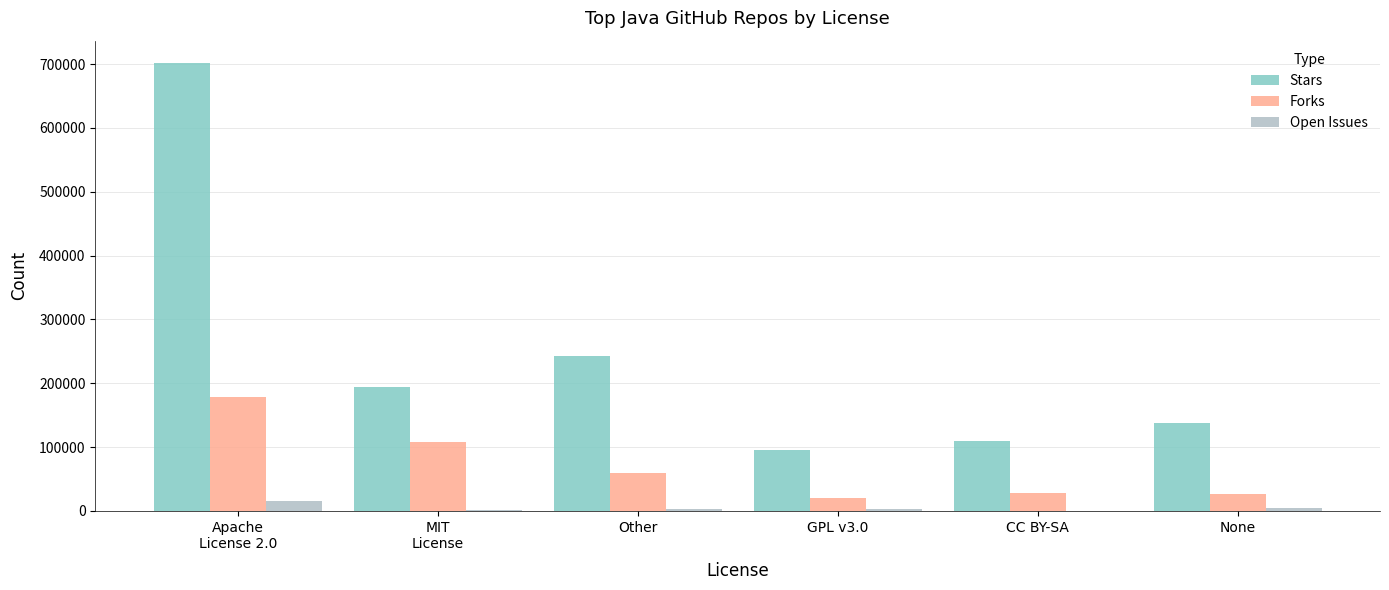

Is it true that Stars equals 701559 at Apache
License 2.0?

True